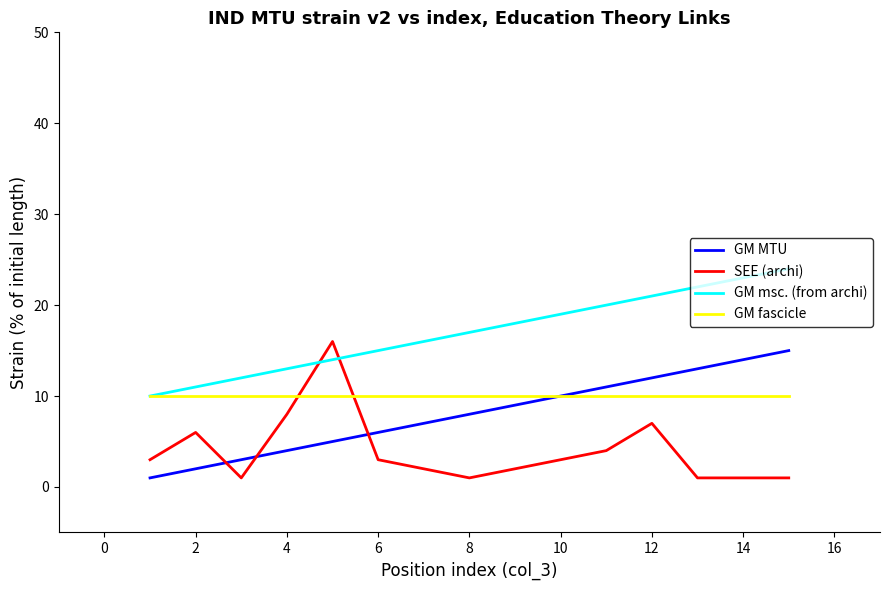

Which series has the largest total across all categories?

GM msc. (from archi)